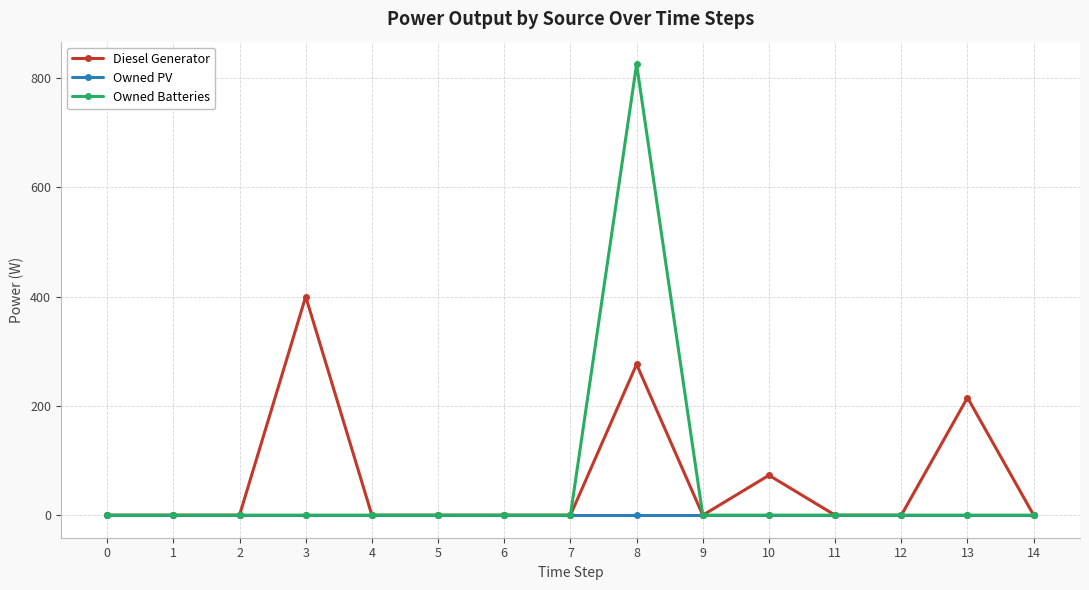

Reading left to right, extract all data points from this chart.

Diesel Generator: 0	0	0	400	0	0	0	0	276	0	73	0	0	215	0
Owned PV: 0	0	0	0	0	0	0	0	0	0	0	0	0	0	0
Owned Batteries: 0	0	0	0	0	0	0	0	825	0	0	0	0	0	0